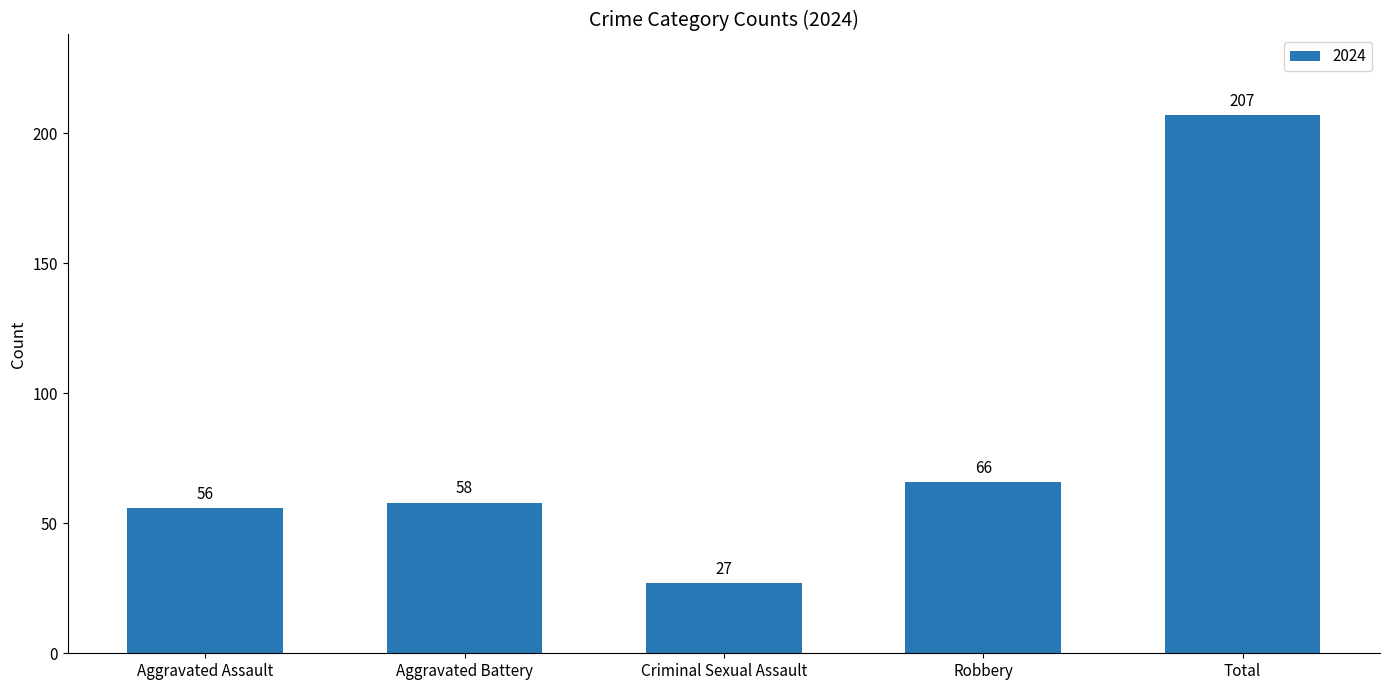

Where is the data nearest to the value 117?

Robbery